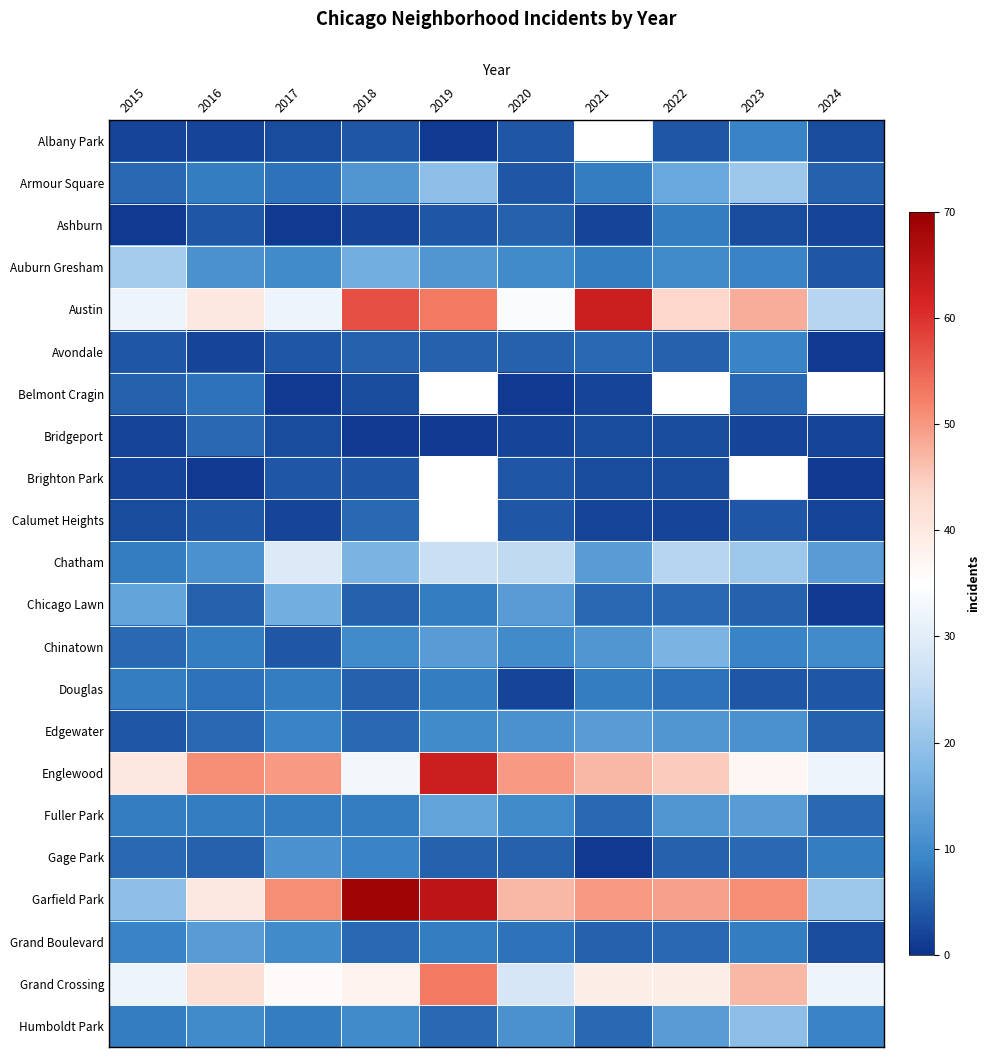

At which category is the sum across all series the highest?

2018